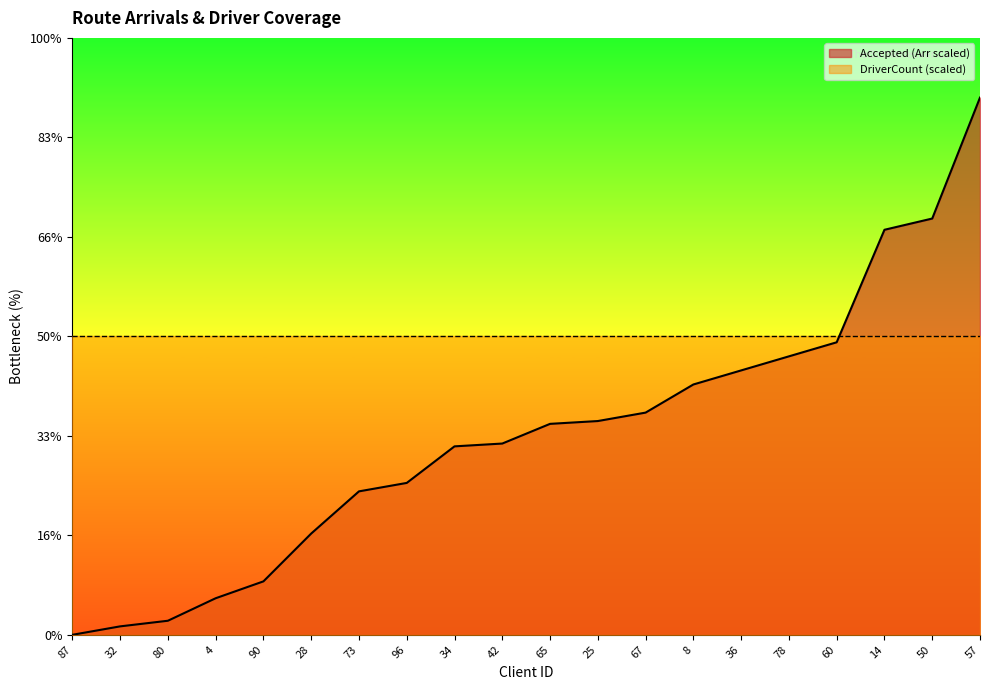

At which label does the data first exceed 4?

65